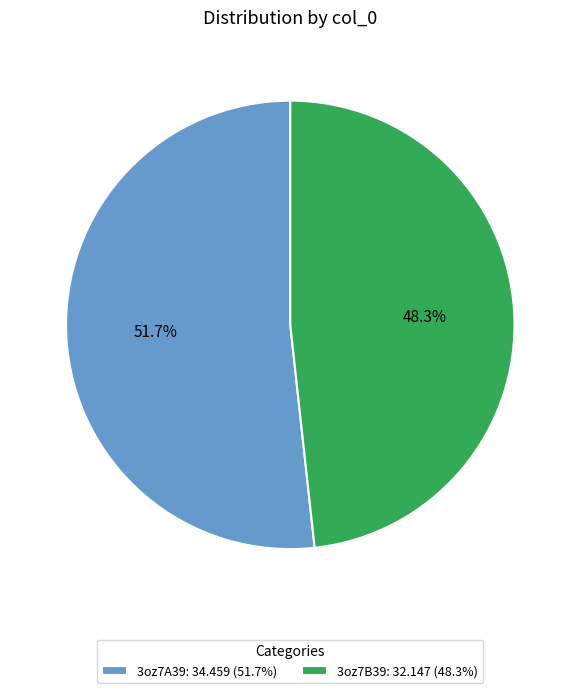

Which has a higher value, 3oz7B39 or 3oz7A39?

3oz7A39